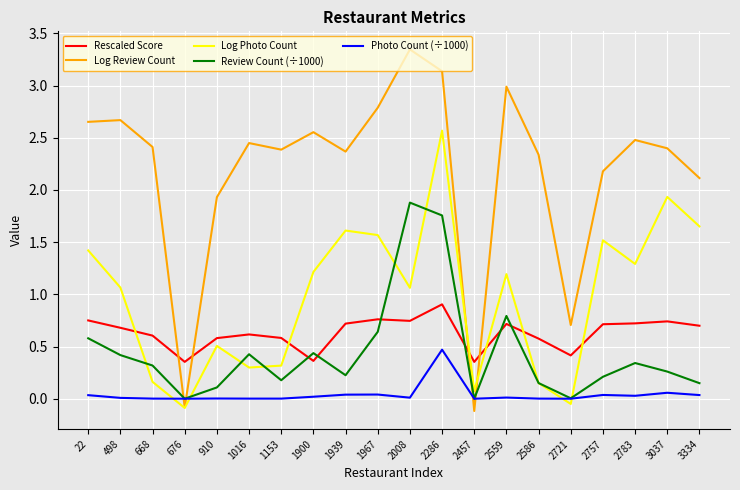

Which series has the largest range (max minus min)?

Log Review Count